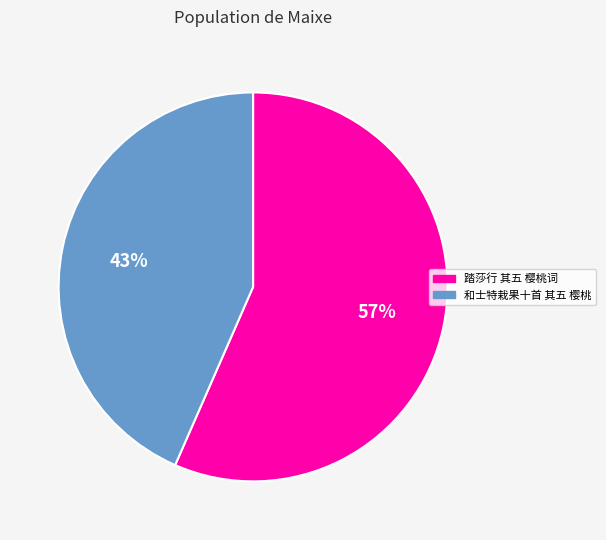

What percentage is the 踏莎行 其五 樱桃词 slice, to the nearest percent?

57%